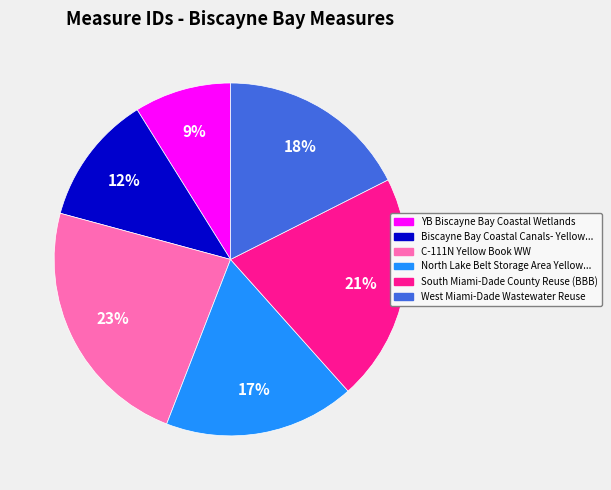

Is there any slice that represents more than half of the pie?

No